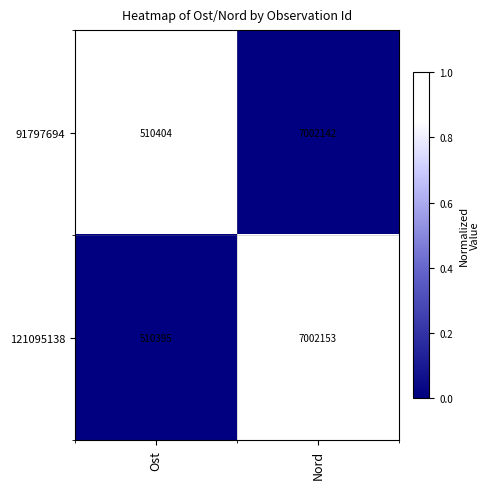

Read the 91797694 value at Ost.

510404